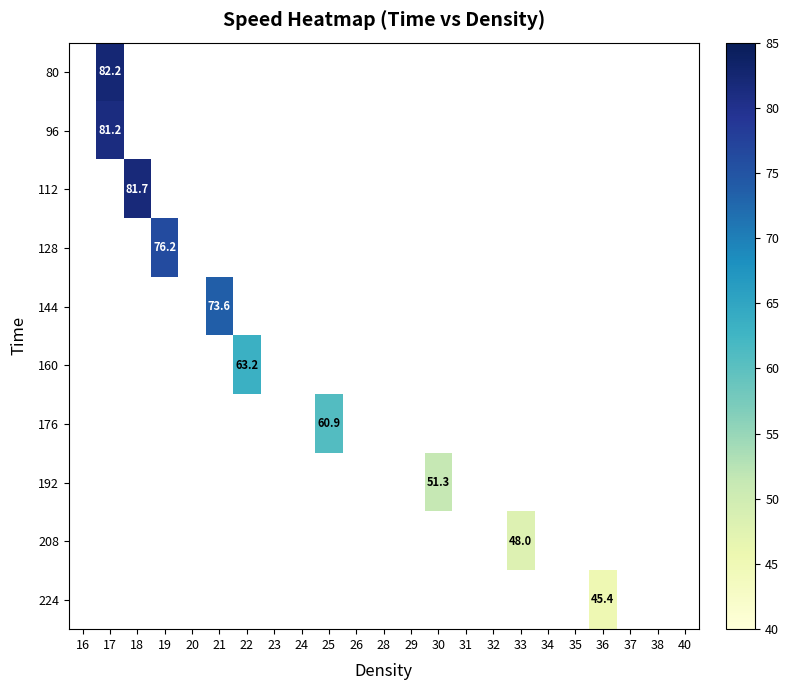

Between 33 and 17, which is larger?

17